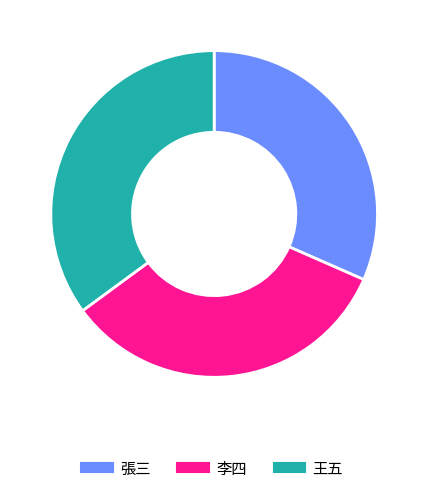

Combined, do 張三 and 李四 account for over 50%?

Yes